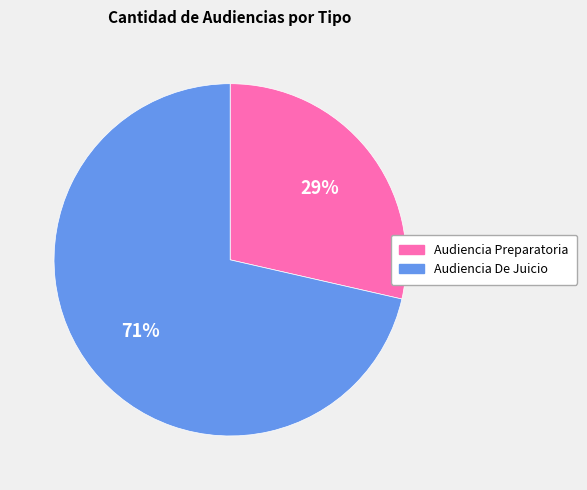

Which category has the smallest portion of the pie?

Audiencia Preparatoria